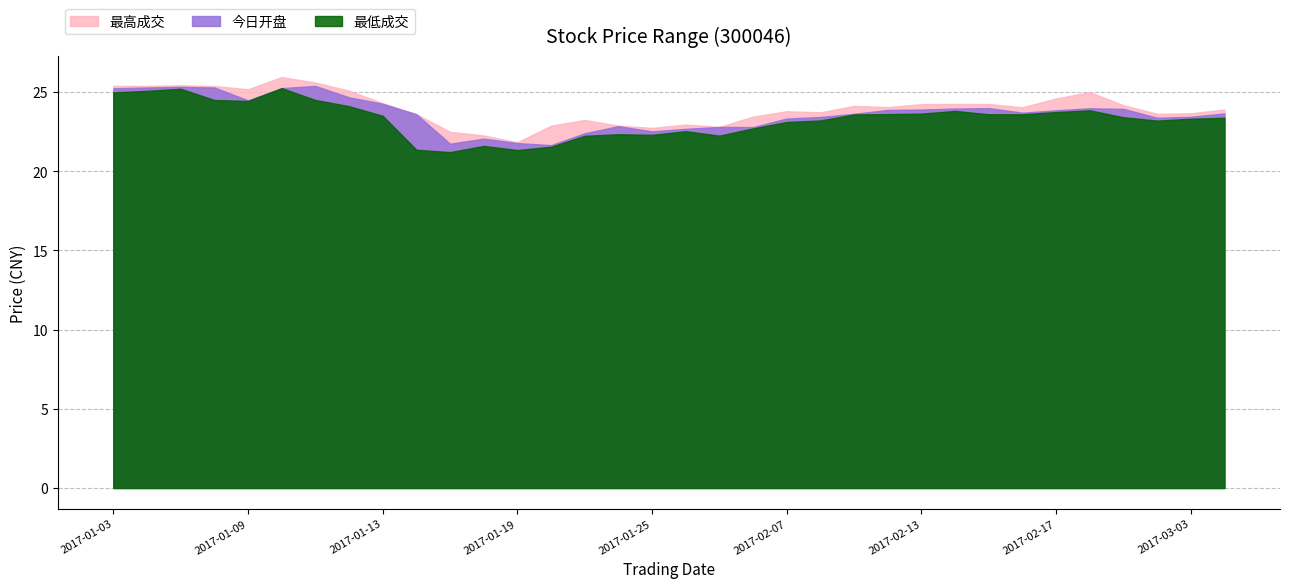

The value of 今日开盘 at 2017-01-06 is 43.7. True or false?

False